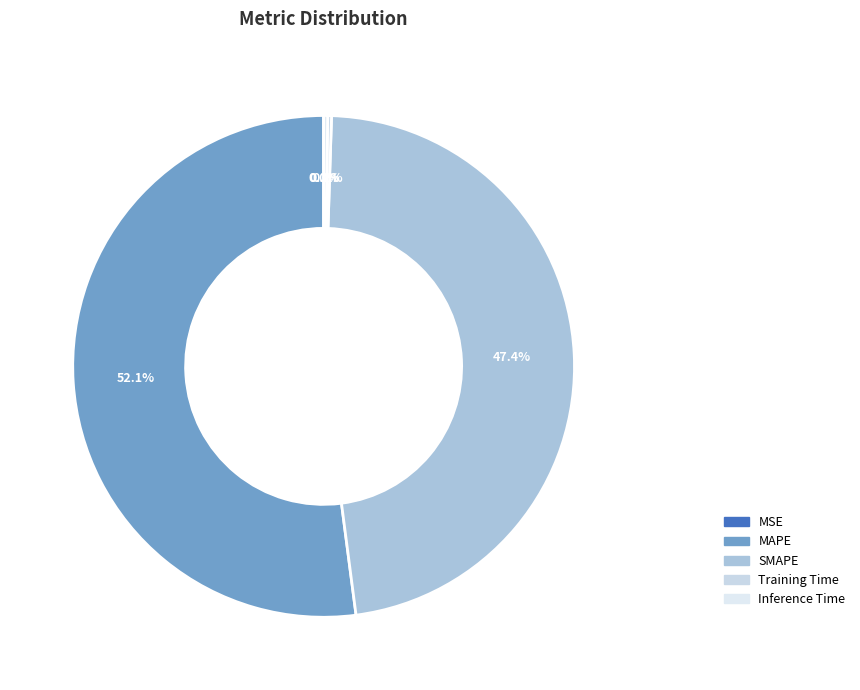

Which category accounts for the majority?

MAPE